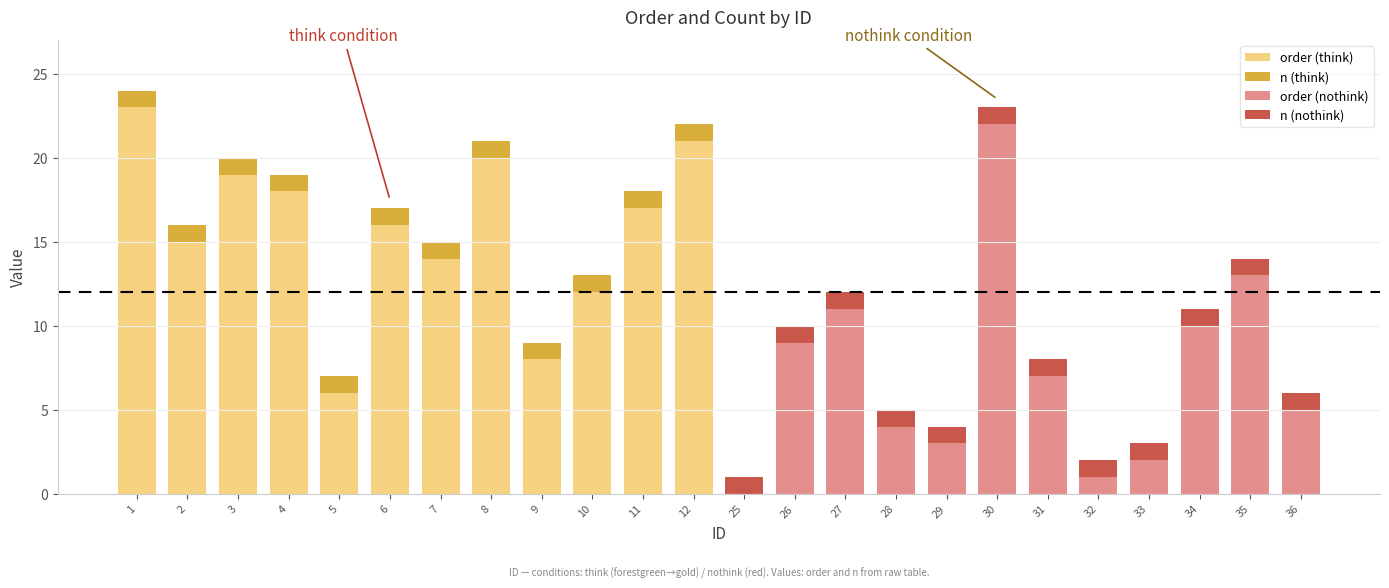

Which category has the highest value in the order series?

1